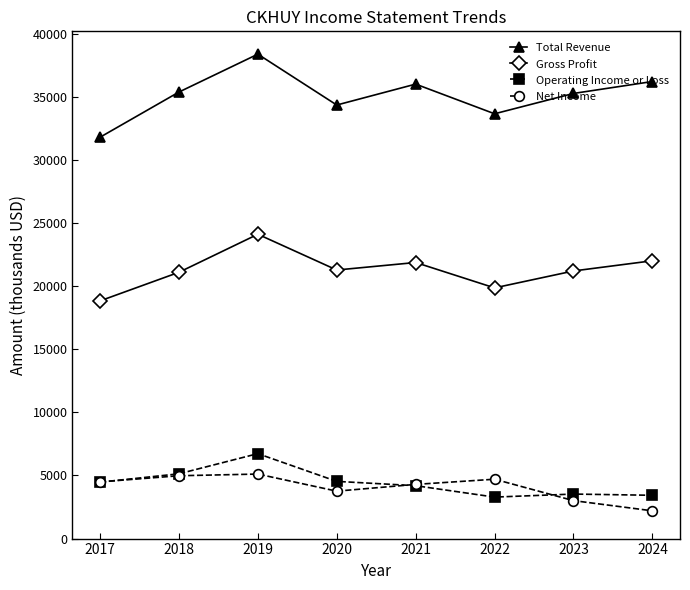

In Net Income, how many points are higher than both neighbors (excluding endpoints)?

2